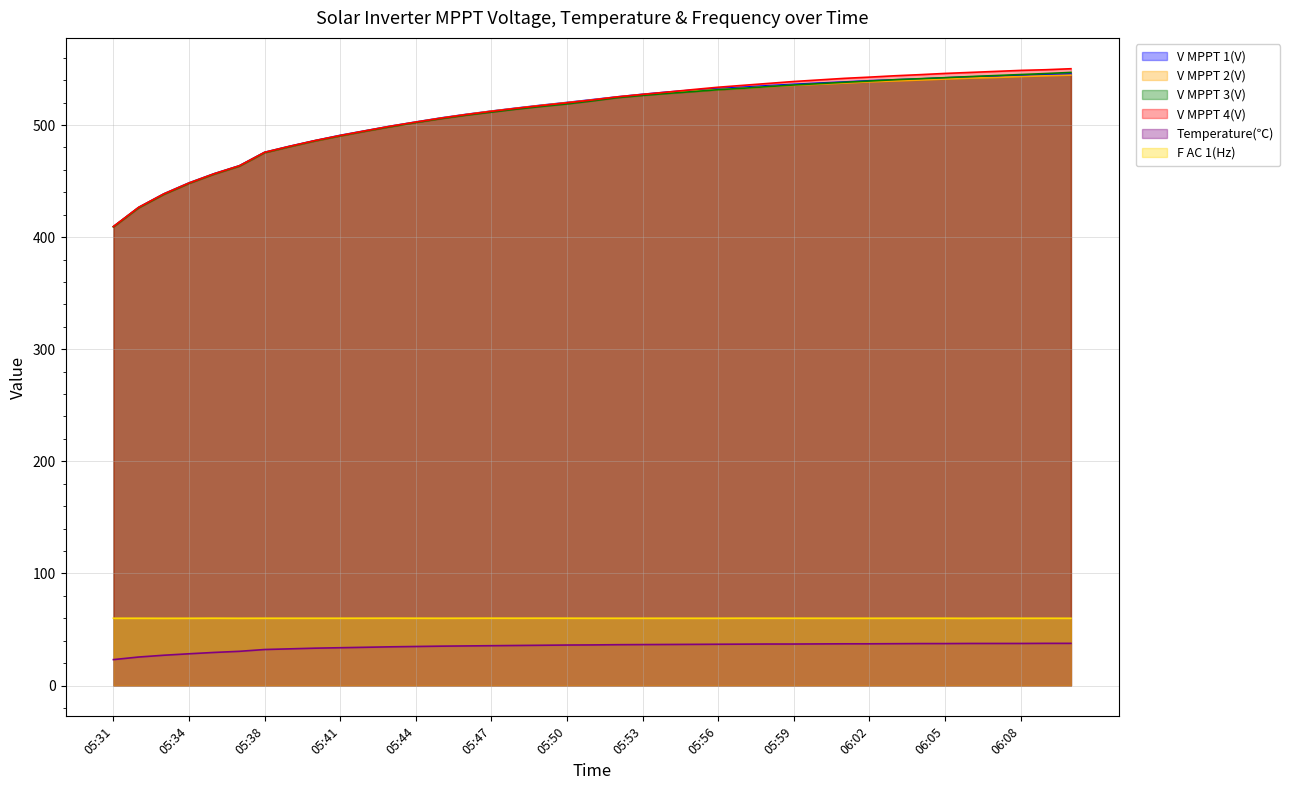

At how many categories does at least one series exceed 424?

38